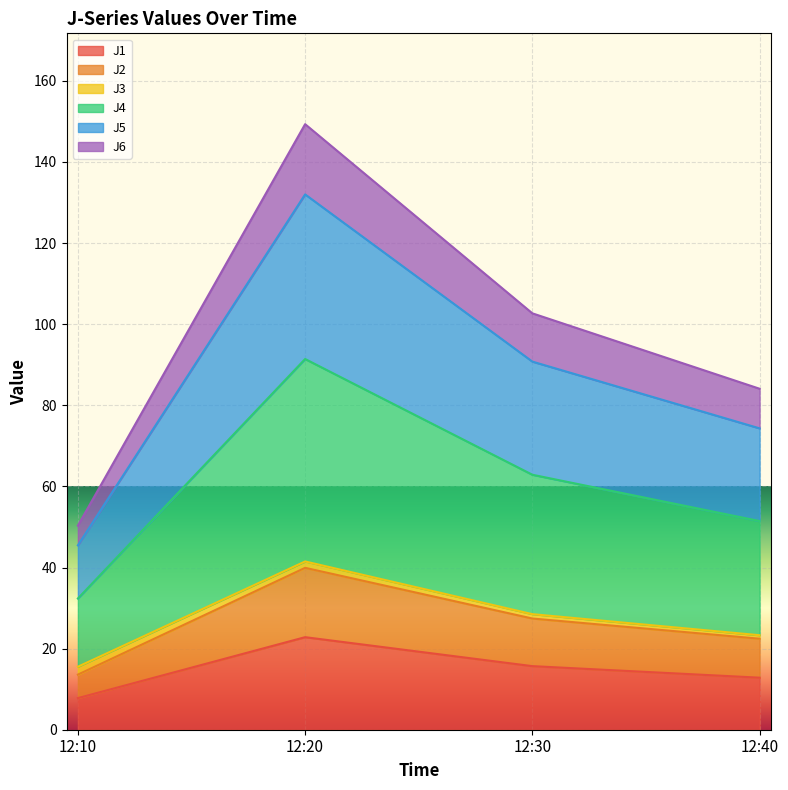

What is the value of the J1 point at the 1st from the left?

7.8